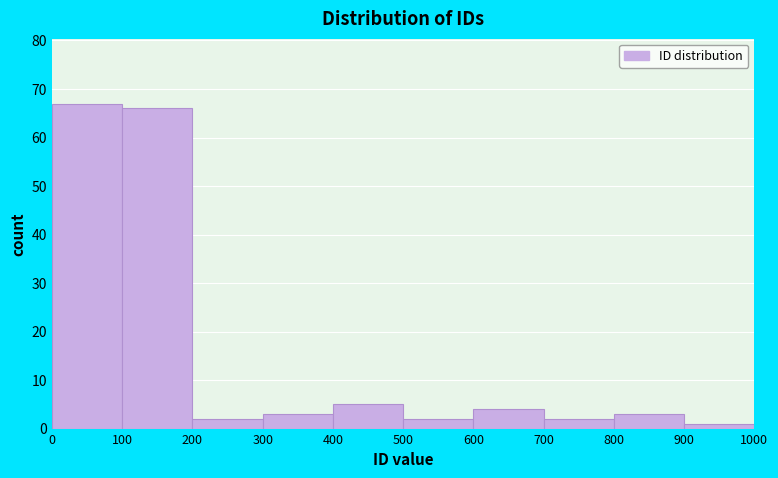

Reading left to right, transcribe this chart: for each bar, give the range it covers on the x-axis and its height. The values are not printed on the chart, so give them approximately, as read against the axis.

0 to 100: 67
100 to 200: 66
200 to 300: 2
300 to 400: 3
400 to 500: 5
500 to 600: 2
600 to 700: 4
700 to 800: 2
800 to 900: 3
900 to 1000: 1